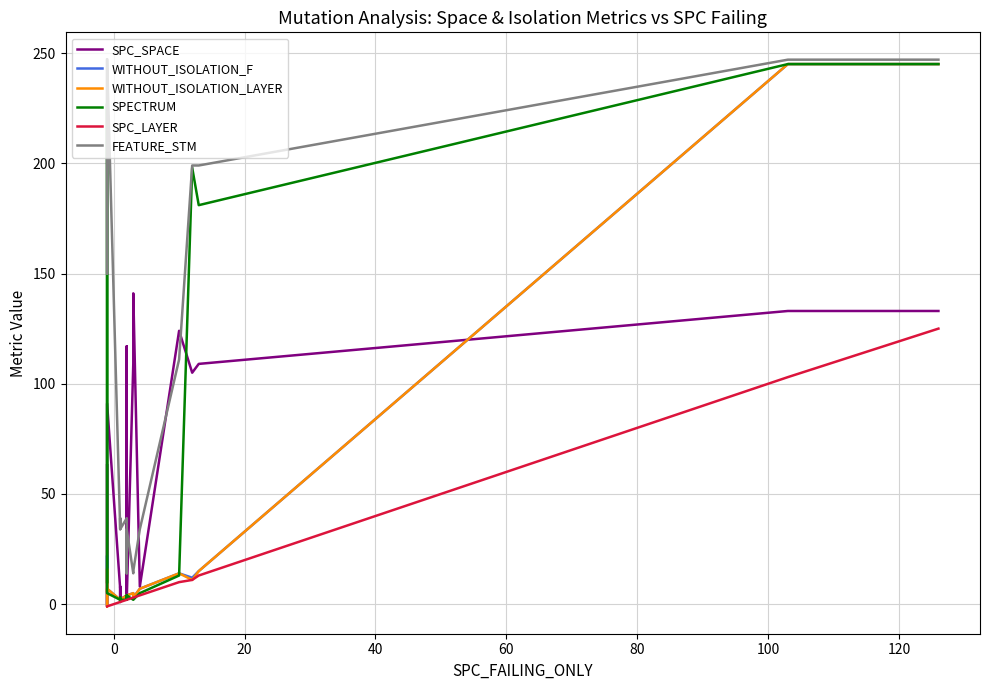

True or false: SPECTRUM has more than 0 points higher than both neighbors.

True